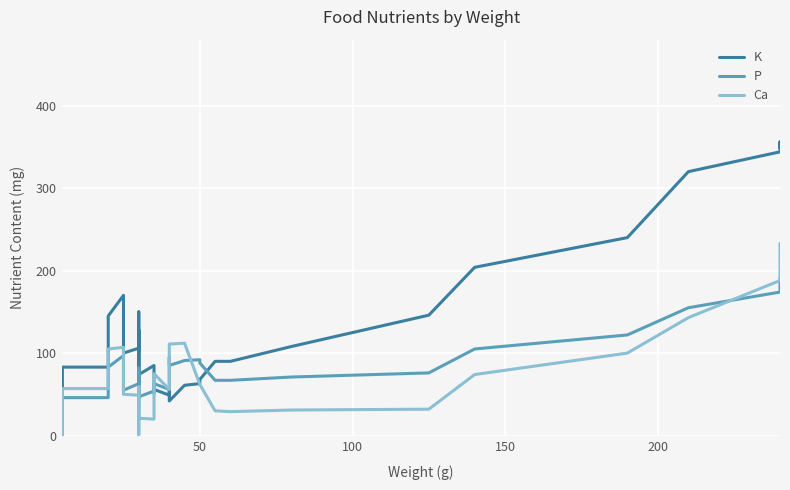

What is the average value of the Ca series?

70